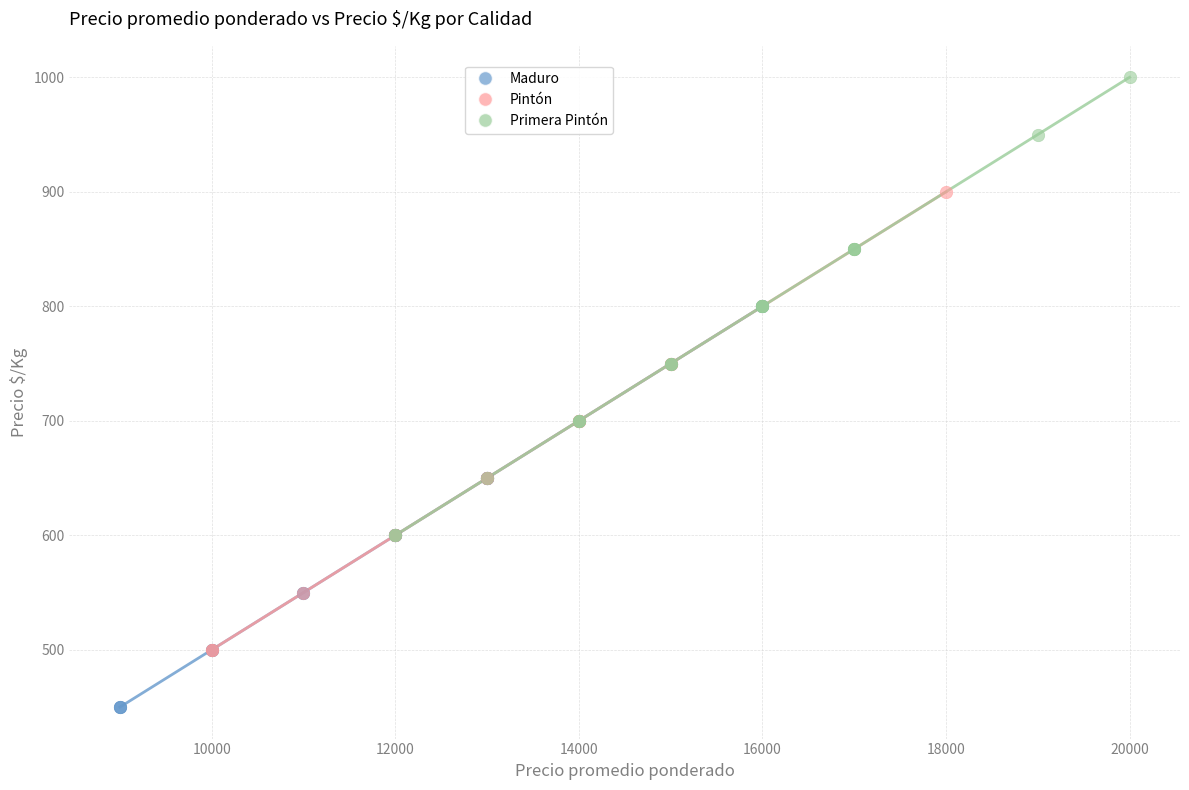

What are all the series names shown in the legend?

Maduro, Pintón, Primera Pintón